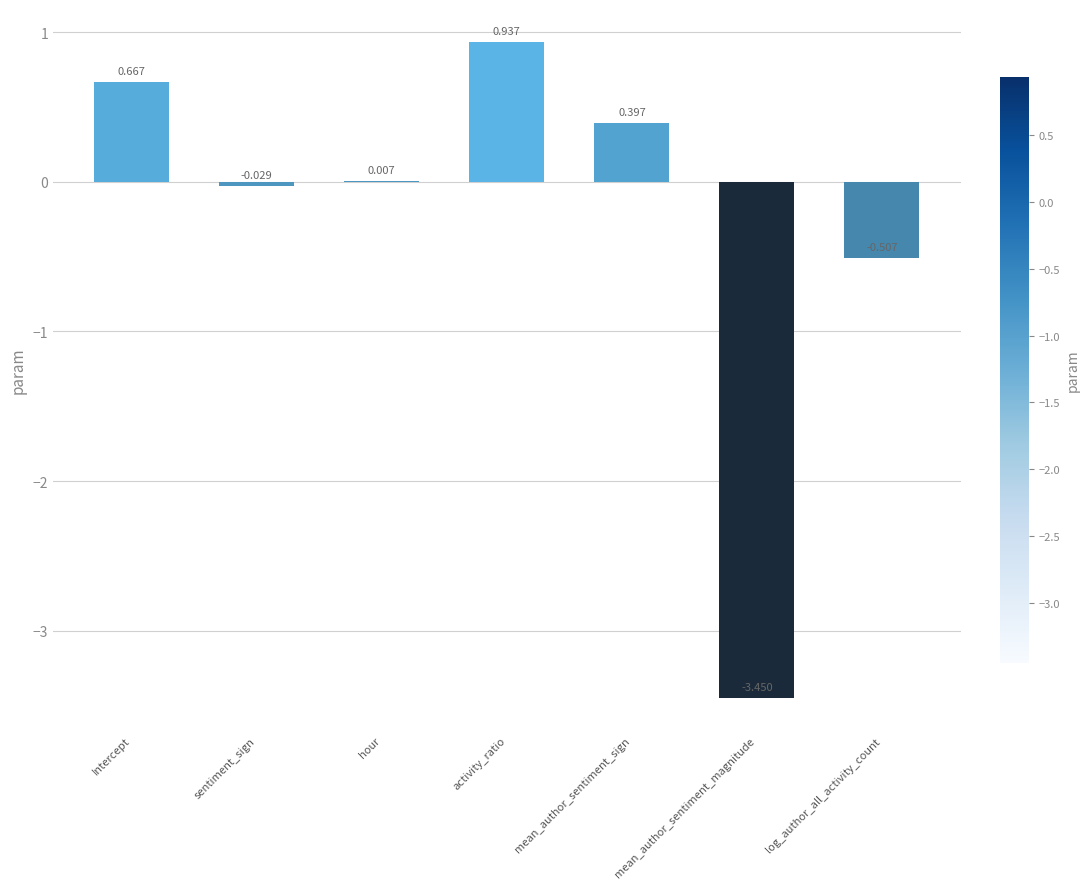

Which label corresponds to the largest value in the chart?

activity_ratio